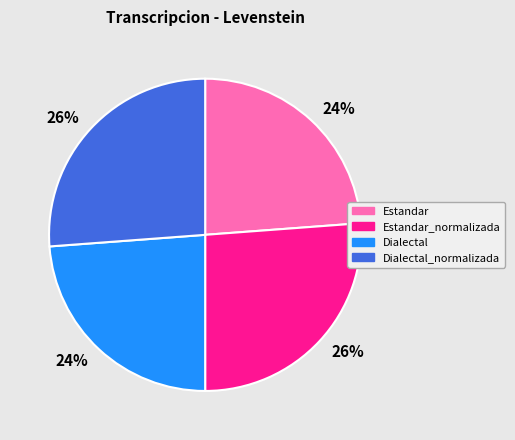

Is there any slice that represents more than half of the pie?

No